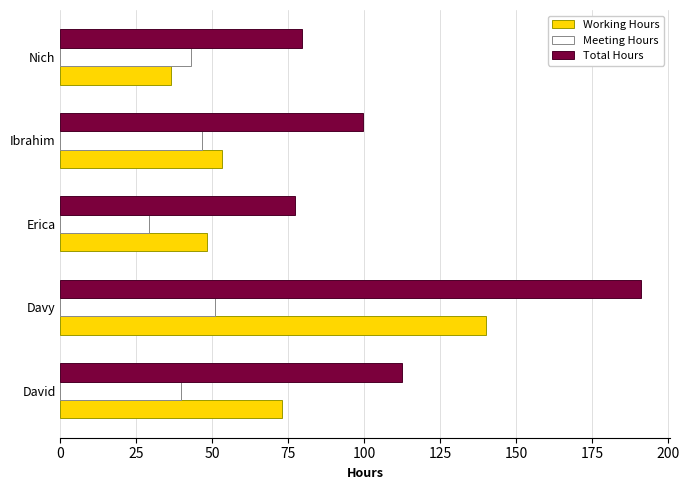

Is it true that Meeting Hours equals 29.0 at Erica?

True